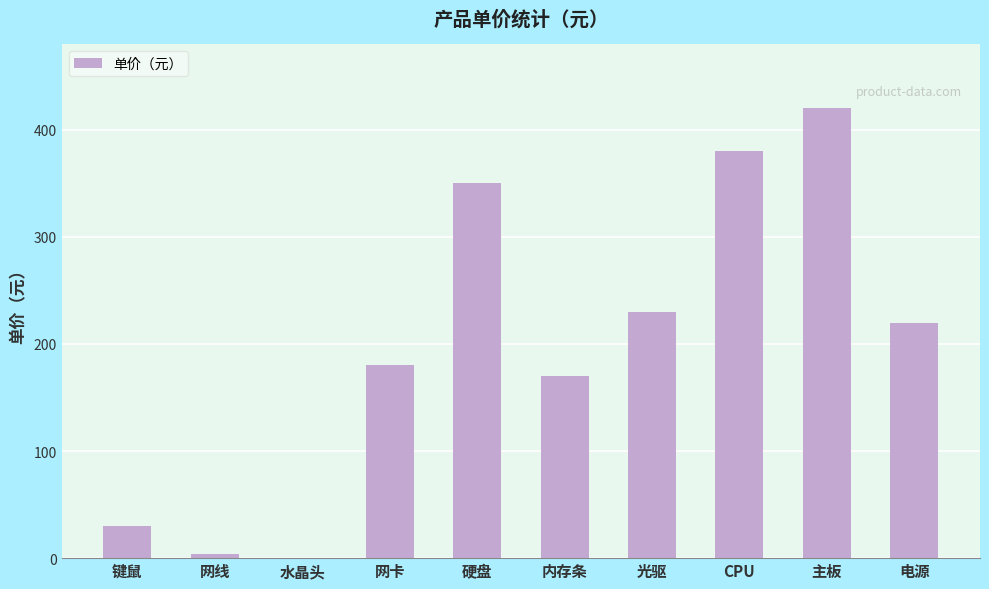

What is the sum of the values at CPU and 电源?

600.0